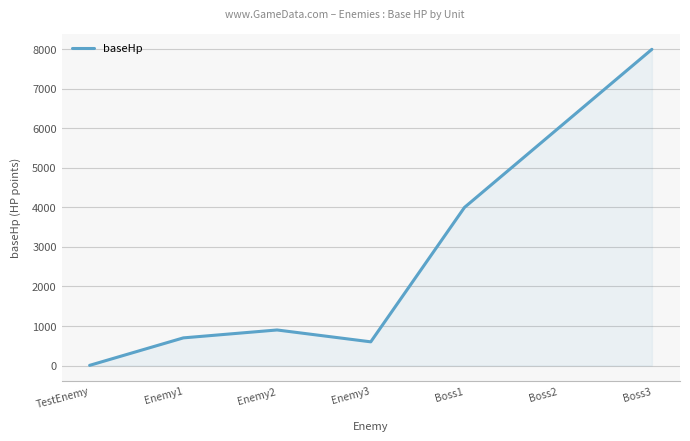

What is the change in value from TestEnemy to Boss1?

+3995